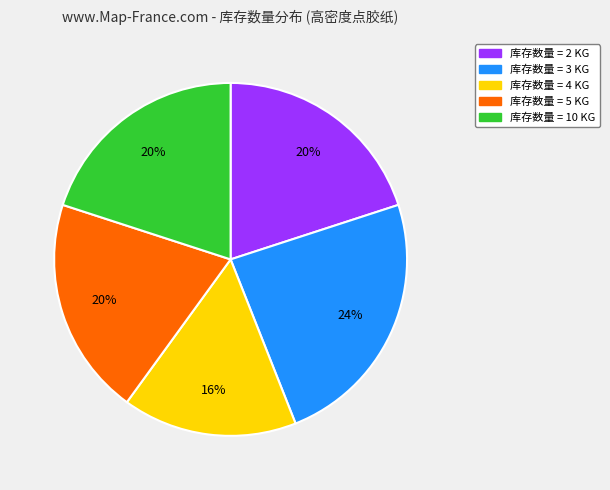

How many segments does this pie chart have?

5